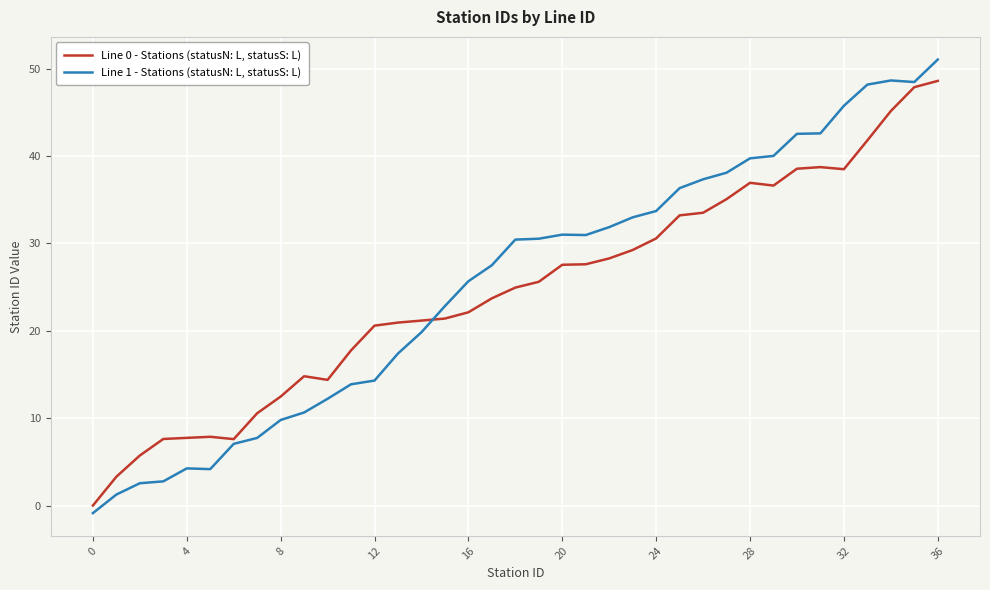

How many positive values does the Line 0 - Stations (statusN: L, statusS: L) series have?

36